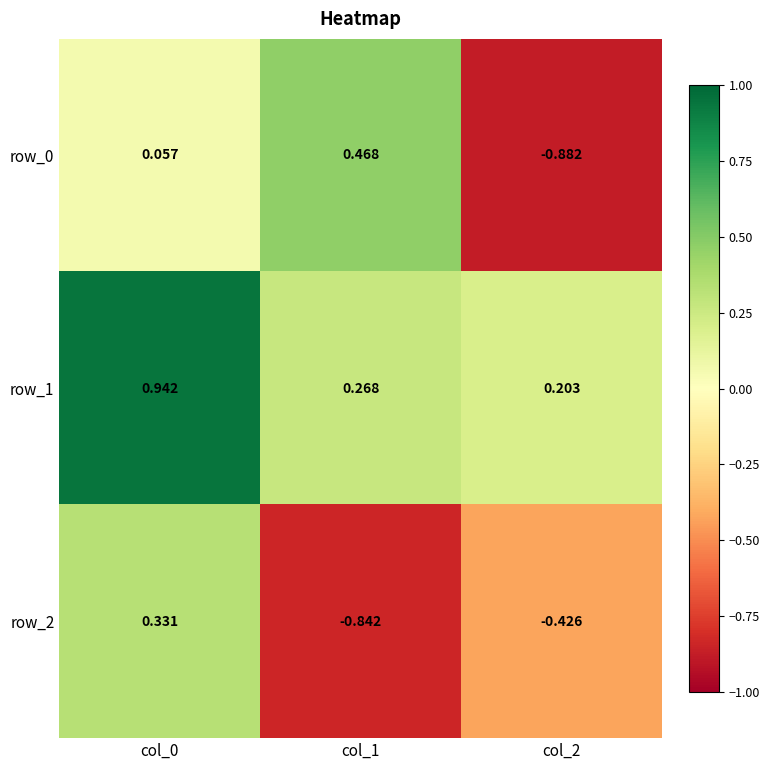

At which category is the sum across all series the highest?

col_0